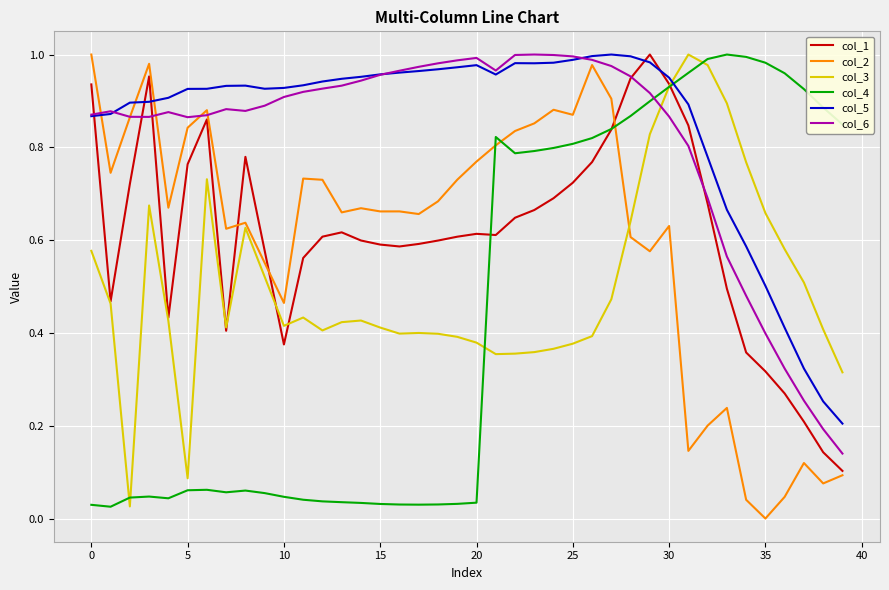

Which category has the lowest value in the col_1 series?

39